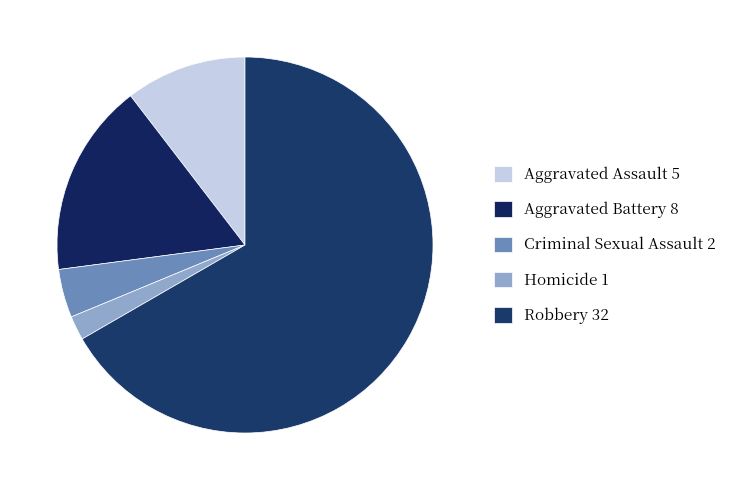

Which slice is the largest?

Robbery